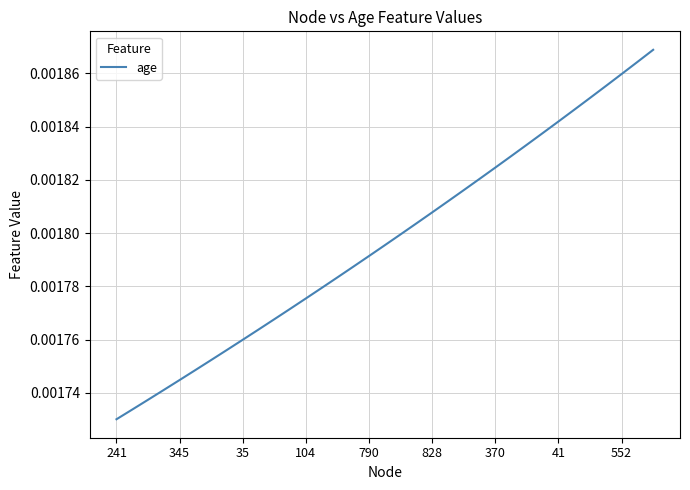

Does the chart display data point markers on the line(s)?

No